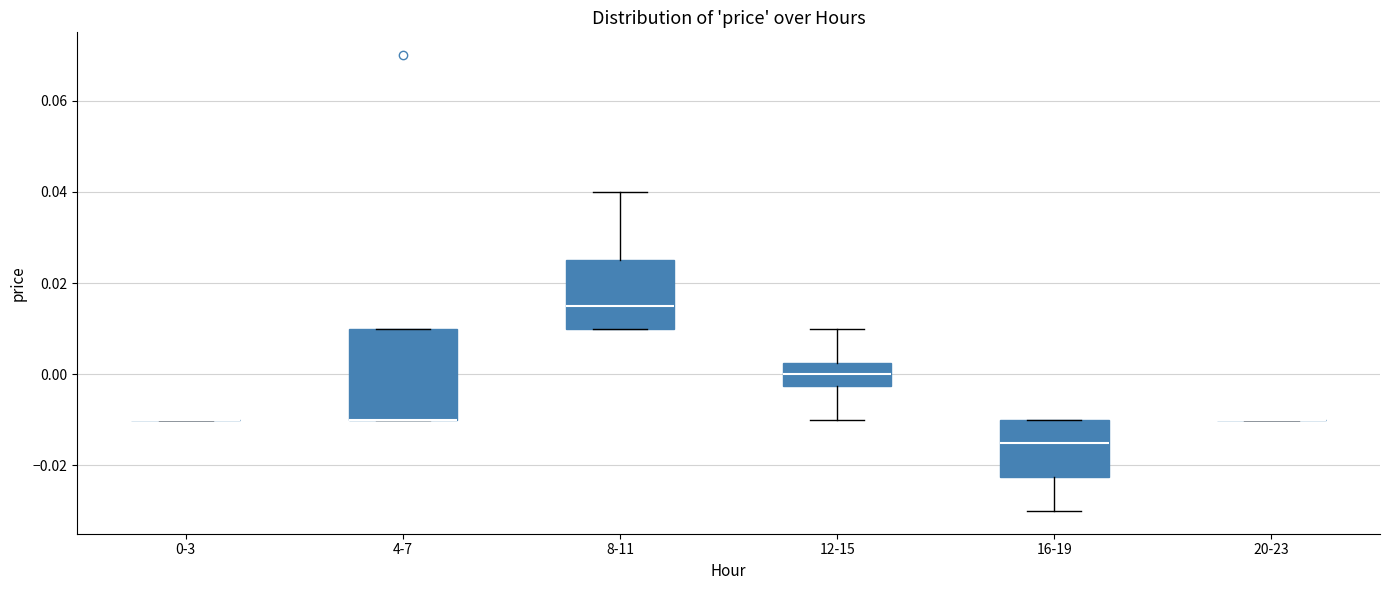

Where is the lower edge of the box for 4-7 on the y-axis? The values are not printed on the chart, so give them approximately, as read against the axis.

-0.010